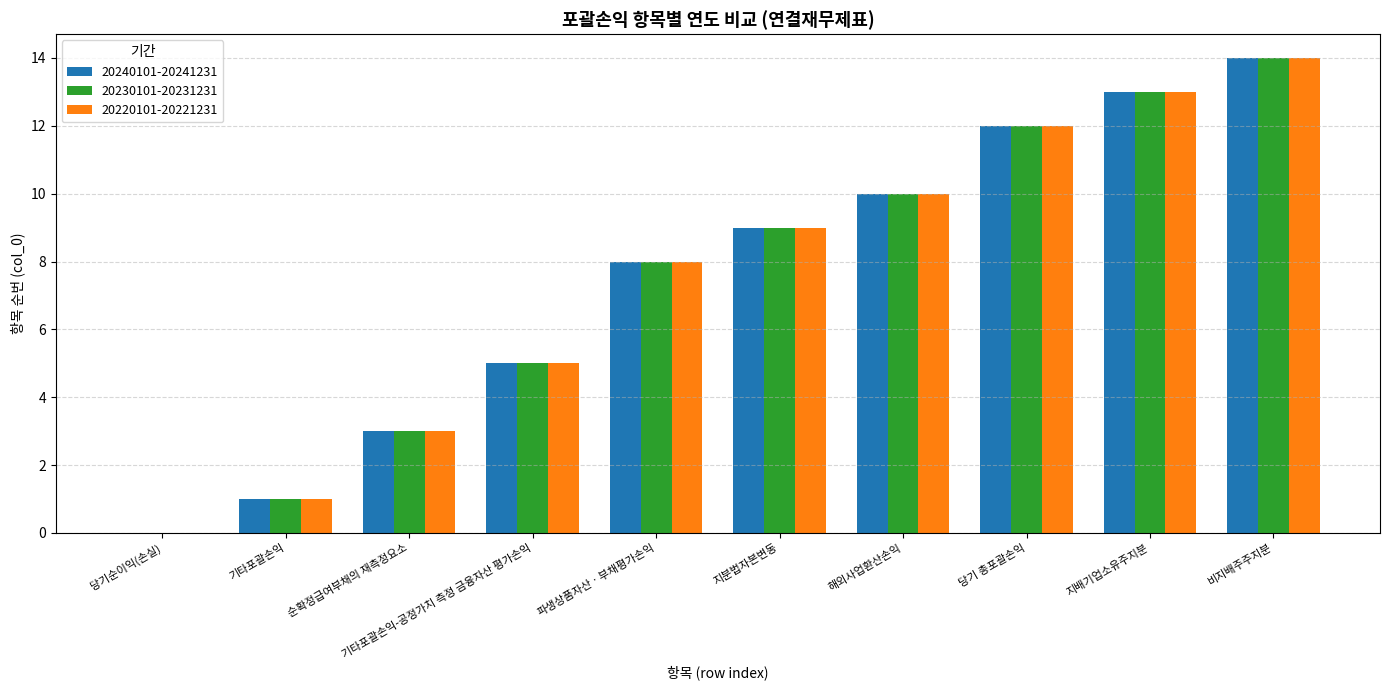

Is it true that 20220101-20221231 equals 5 at 순확정급여부채의 재측정요소?

False